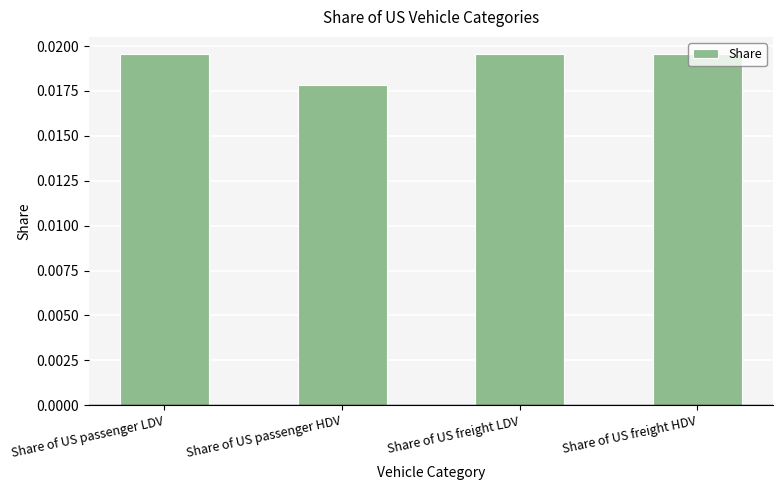

How many bars are there in total?

4